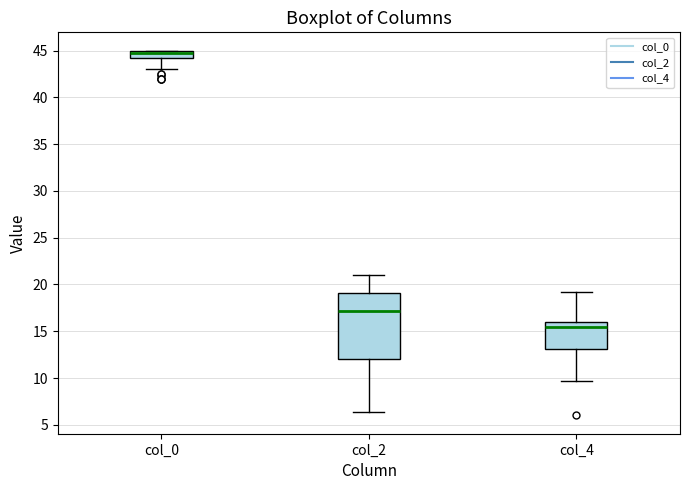

Reading left to right, transcribe this box plot: for each box, give where its median line is, the range the box spans, and where its two whiskers end, as read against the y-axis. The values are not printed on the chart, so give them approximately, as read against the axis.

col_0: median 45.0 (just below the box's upper edge), box 44.0 to 45.0, whiskers 43.0 to 45.0
col_2: median 17.0, box 12.0 to 19.0, whiskers 6.5 to 21.0
col_4: median 15.5, box 13.0 to 16.0, whiskers 9.5 to 19.5